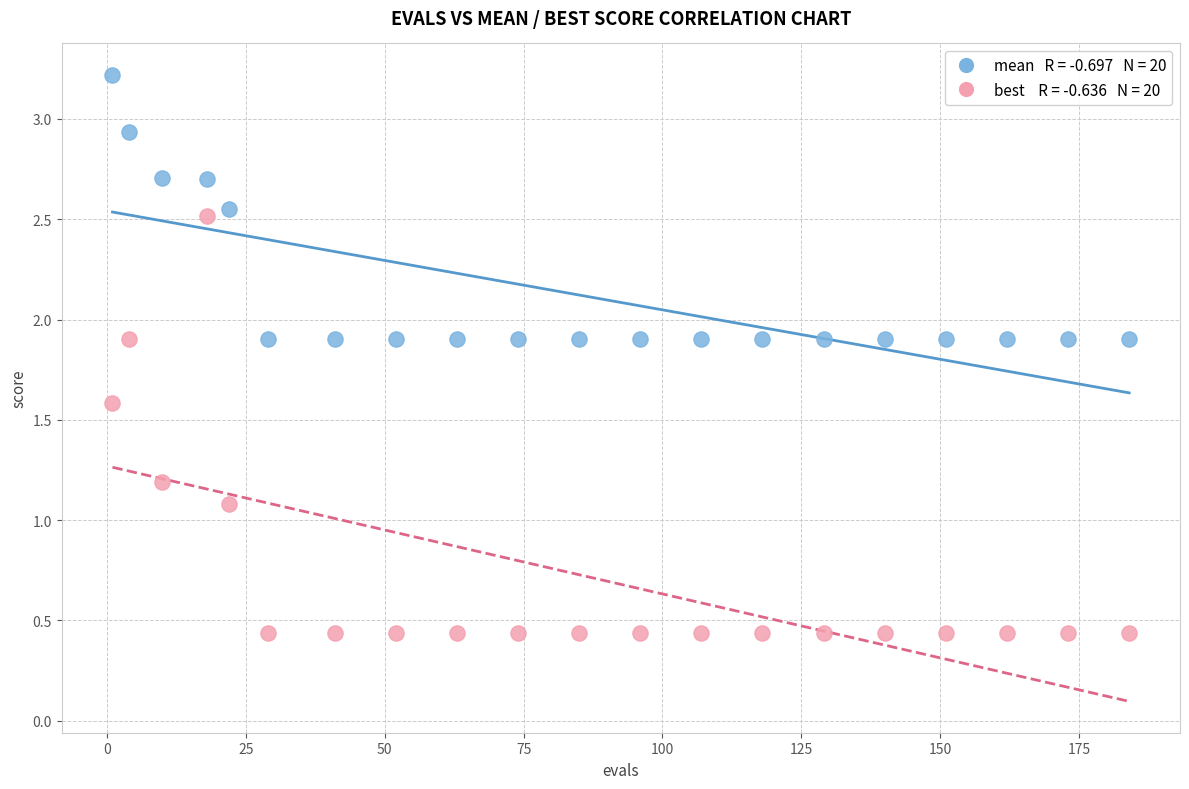

Across all series, what Y value is closest to 1?

1.1